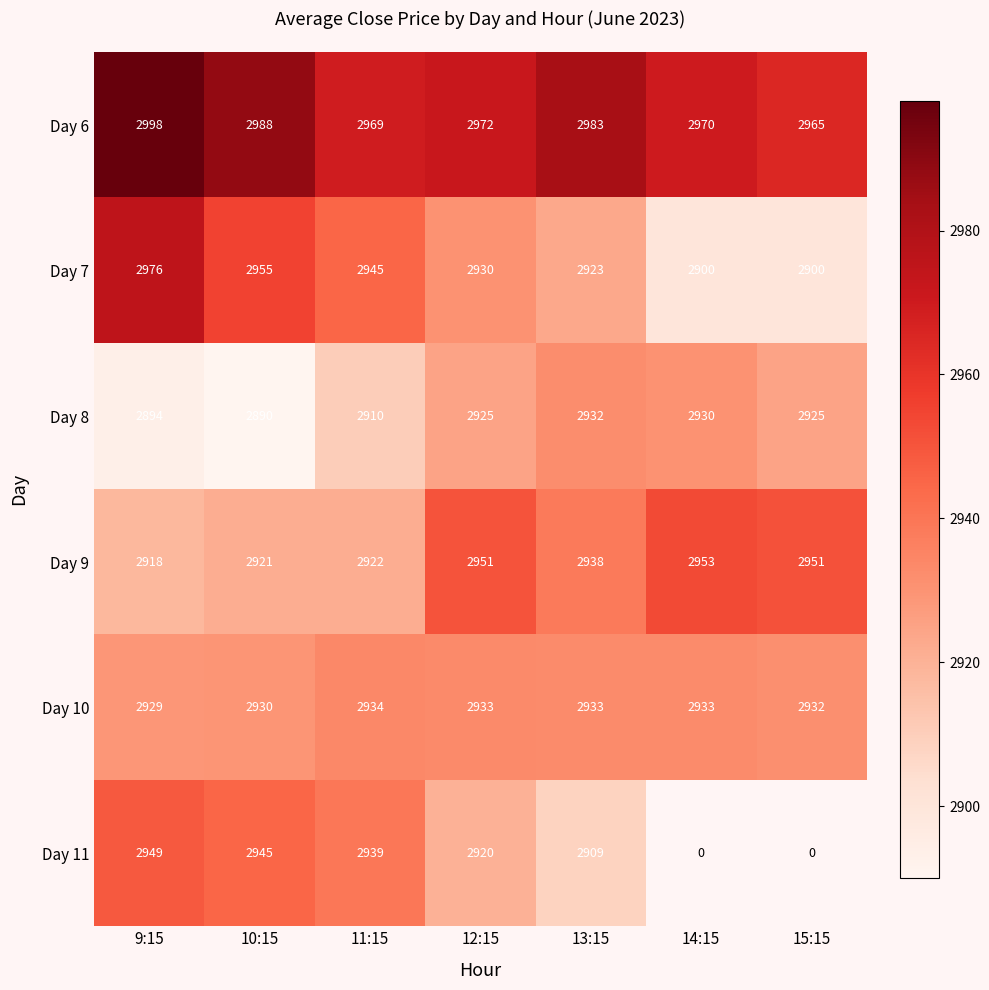

What is the greatest value displayed?

2998.1